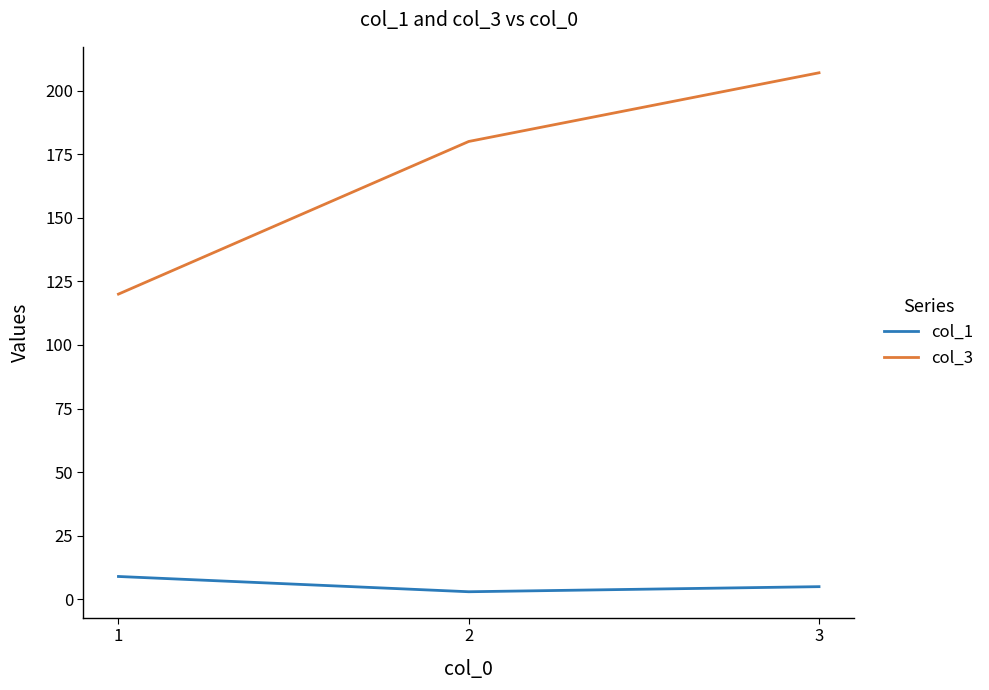

The value of col_1 at 1 is 9. True or false?

True